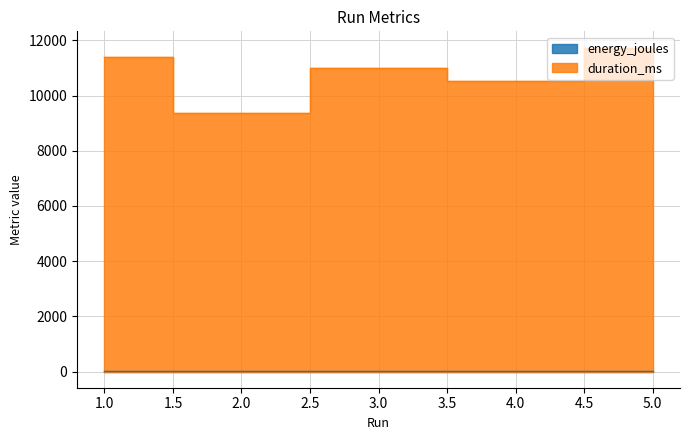

The value of duration_ms at 1 is 19522.3. True or false?

False